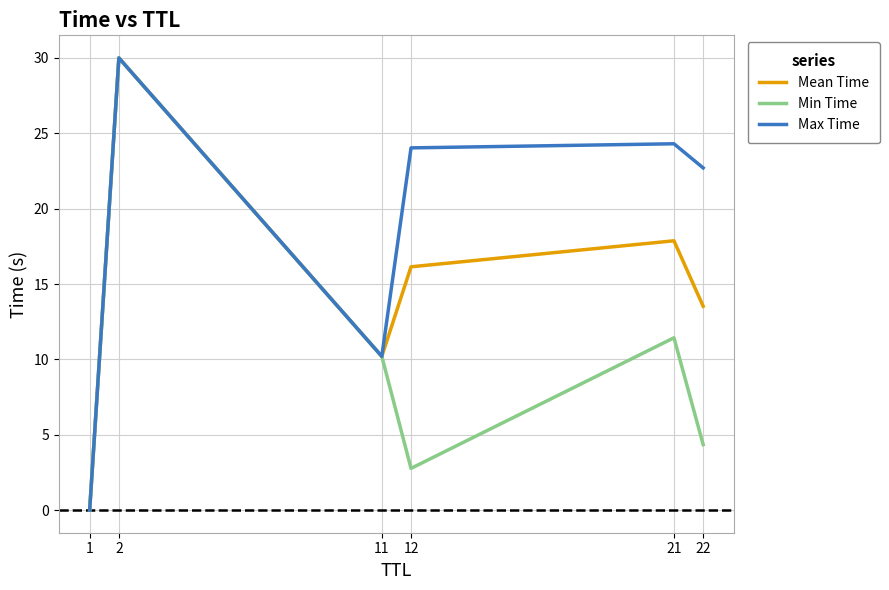

What is the difference between the highest and lowest values at 12?

21.3